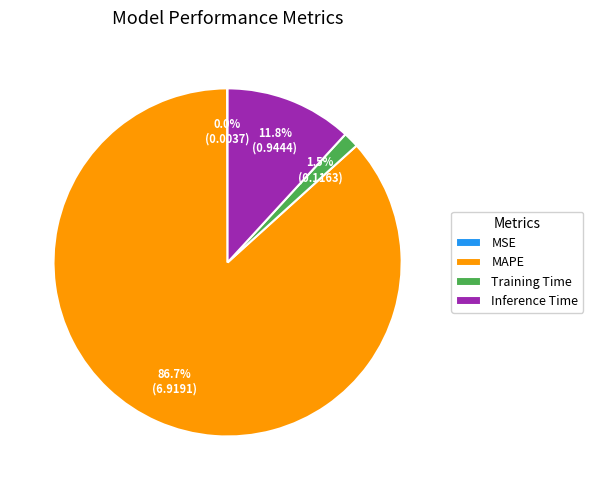

Between Training Time and Inference Time, which is larger?

Inference Time